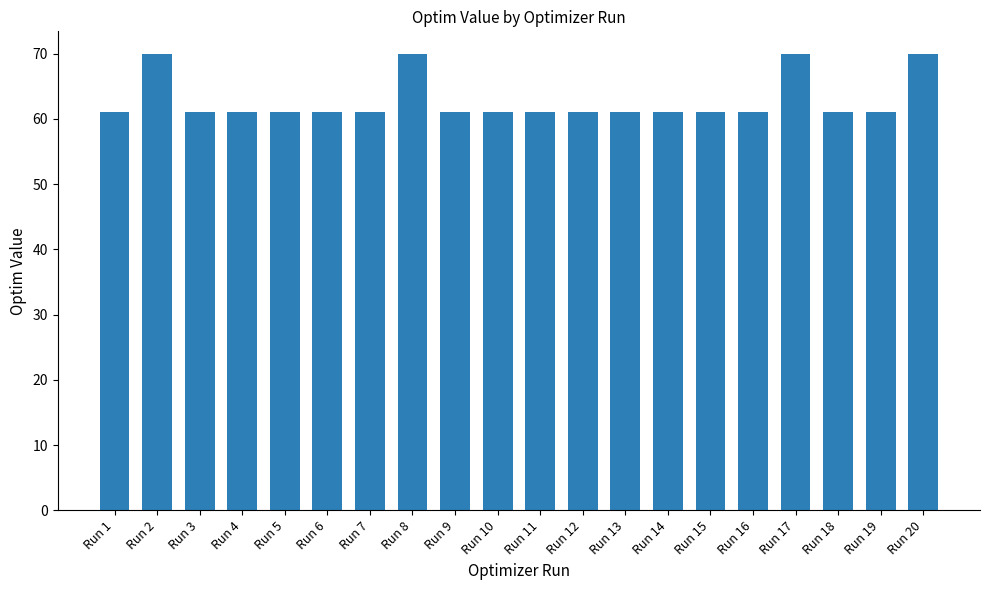

Are the bars horizontal?

No